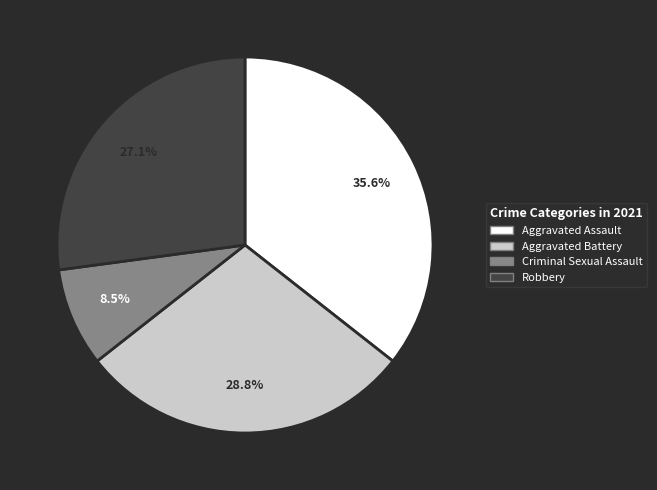

Combined, what portion of the pie is Robbery and Criminal Sexual Assault?

35.6%